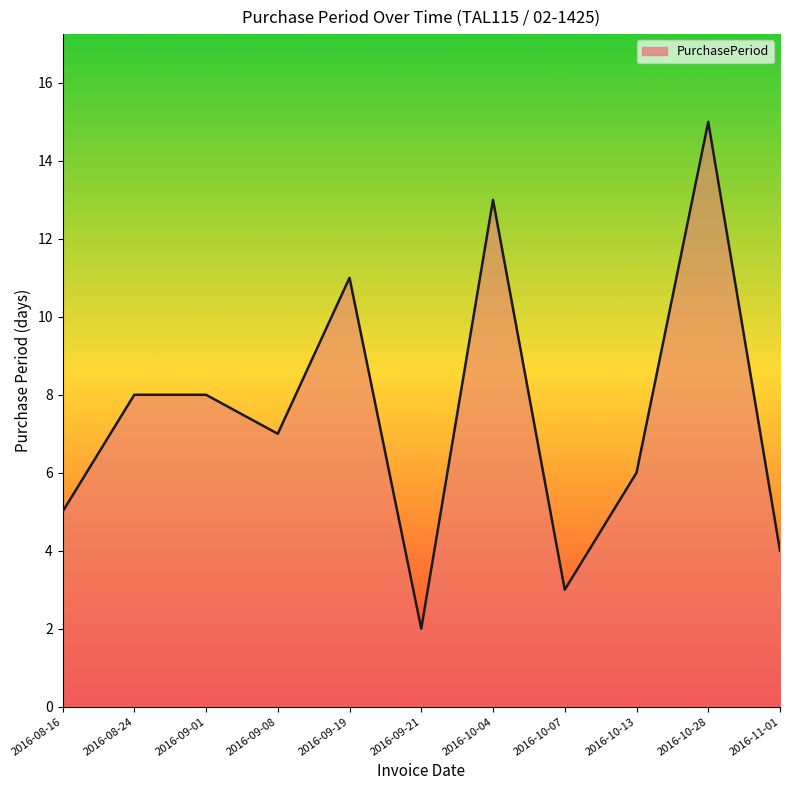

Does the chart have visible grid lines?

No